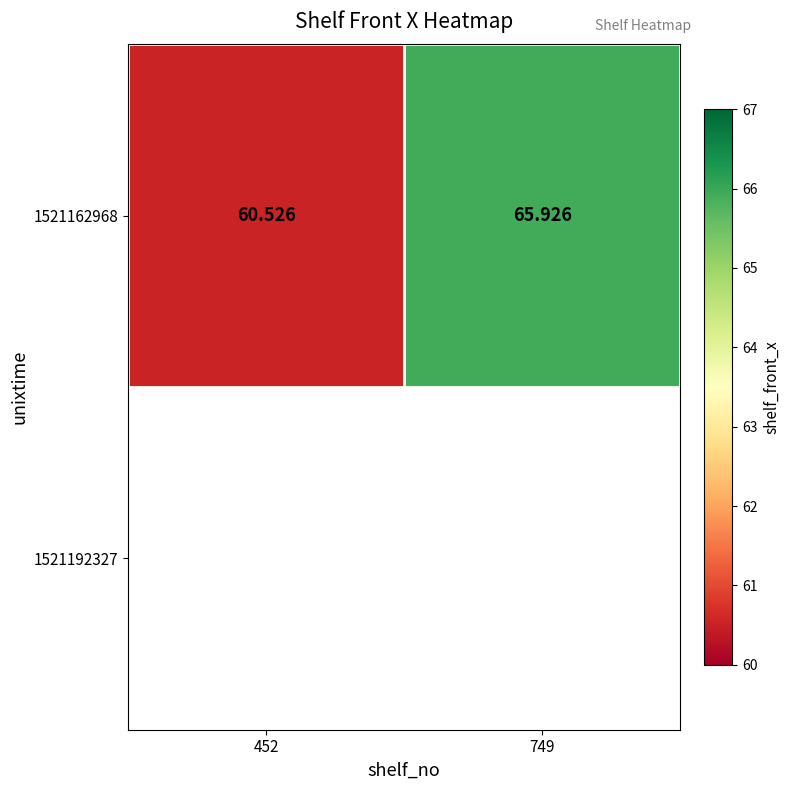

Reading right to left, transcribe all the data shown in this chart.

749=65.9	452=60.5